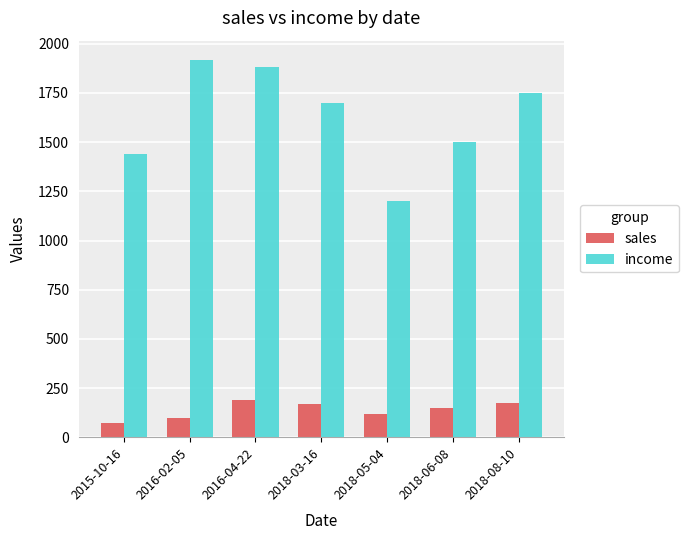

Which series has the largest range (max minus min)?

income